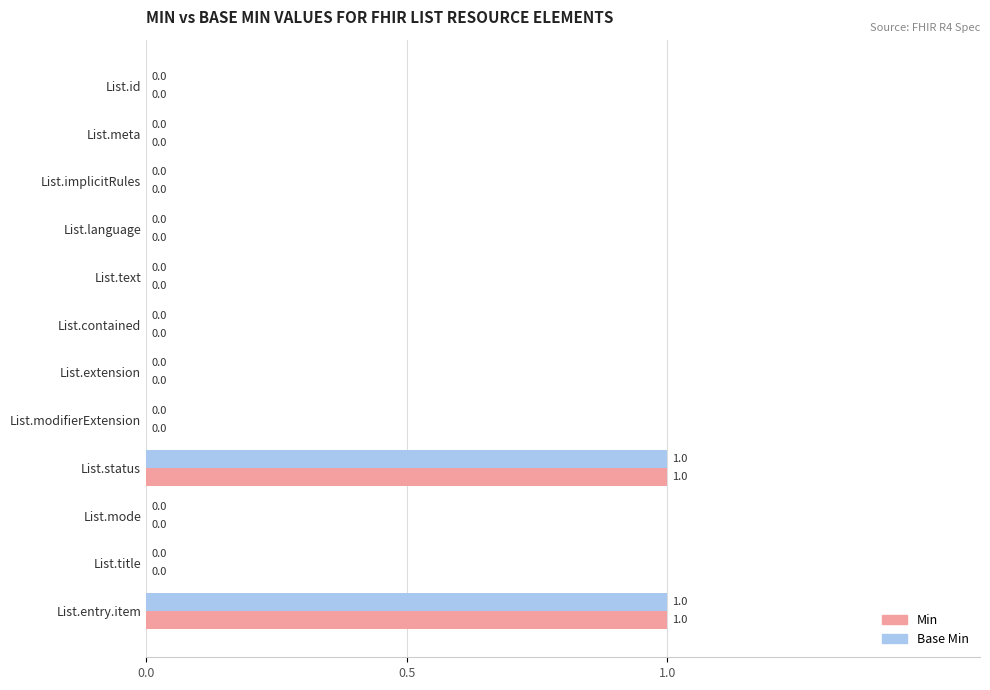

How many positive values does the Min series have?

2